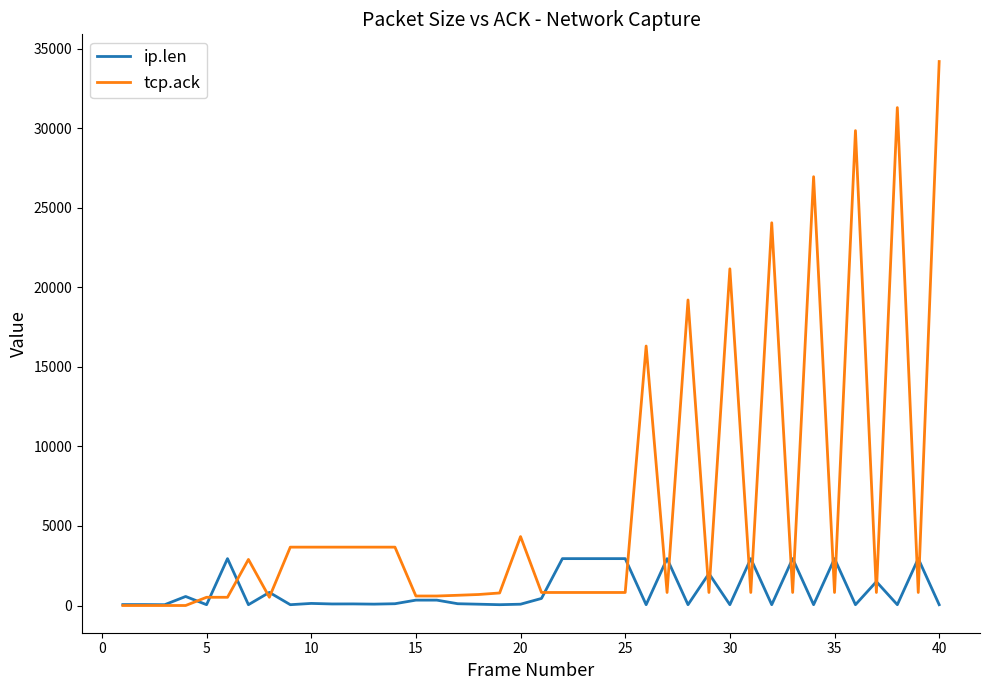

Which series has the widest spread of values?

tcp.ack